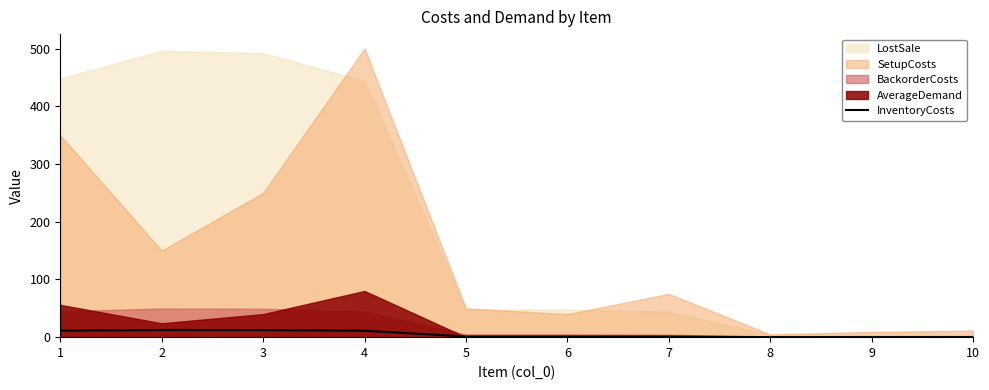

The value of InventoryCosts at 1 is 11.2. True or false?

True